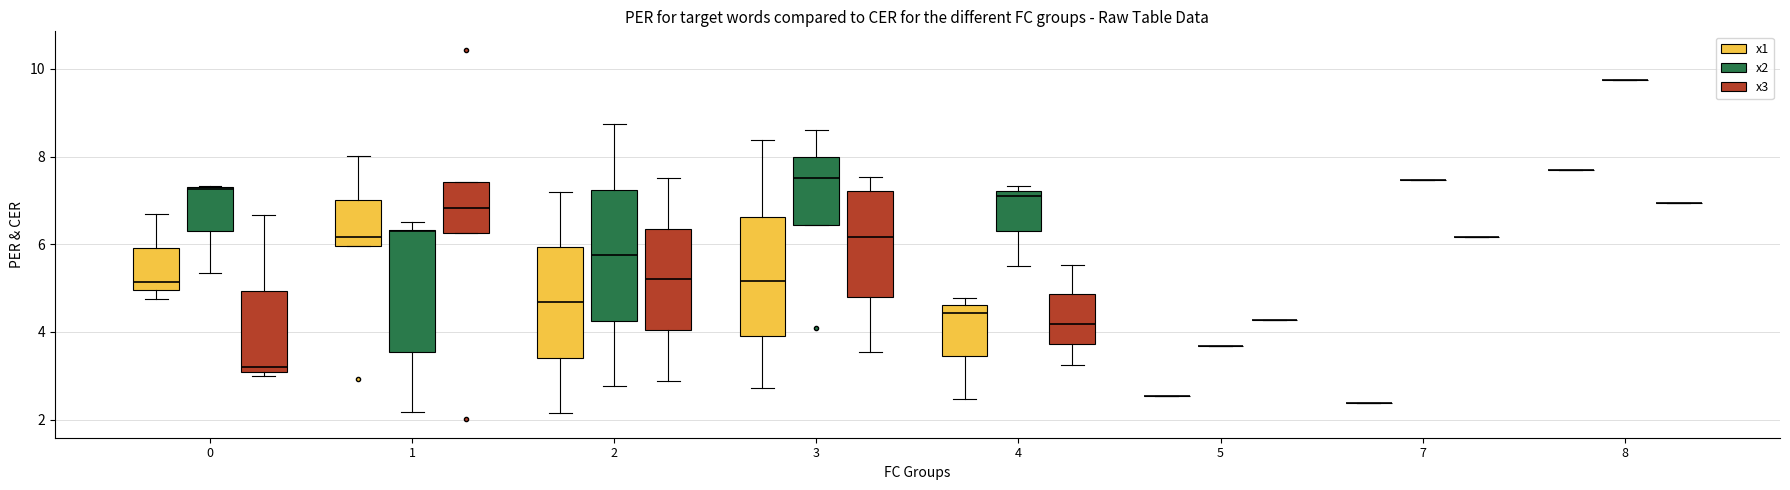

True or false: x3 has a value of 7.4 at 3.

True